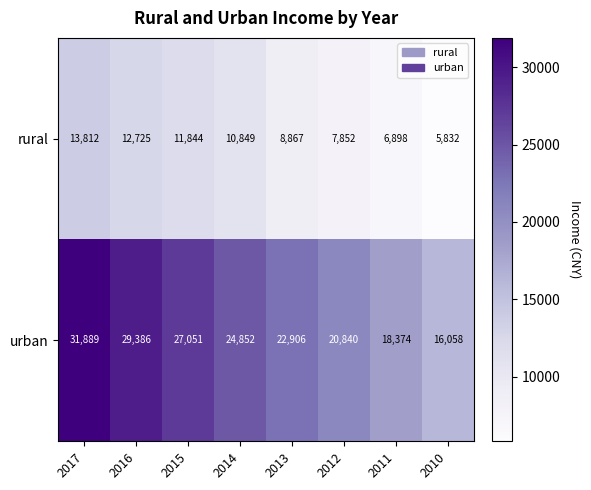

Reading left to right, transcribe all the data shown in this chart.

rural: 13812	12725	11844	10849	8867	7852	6898	5832
urban: 31889	29386	27051	24852	22906	20840	18374	16058